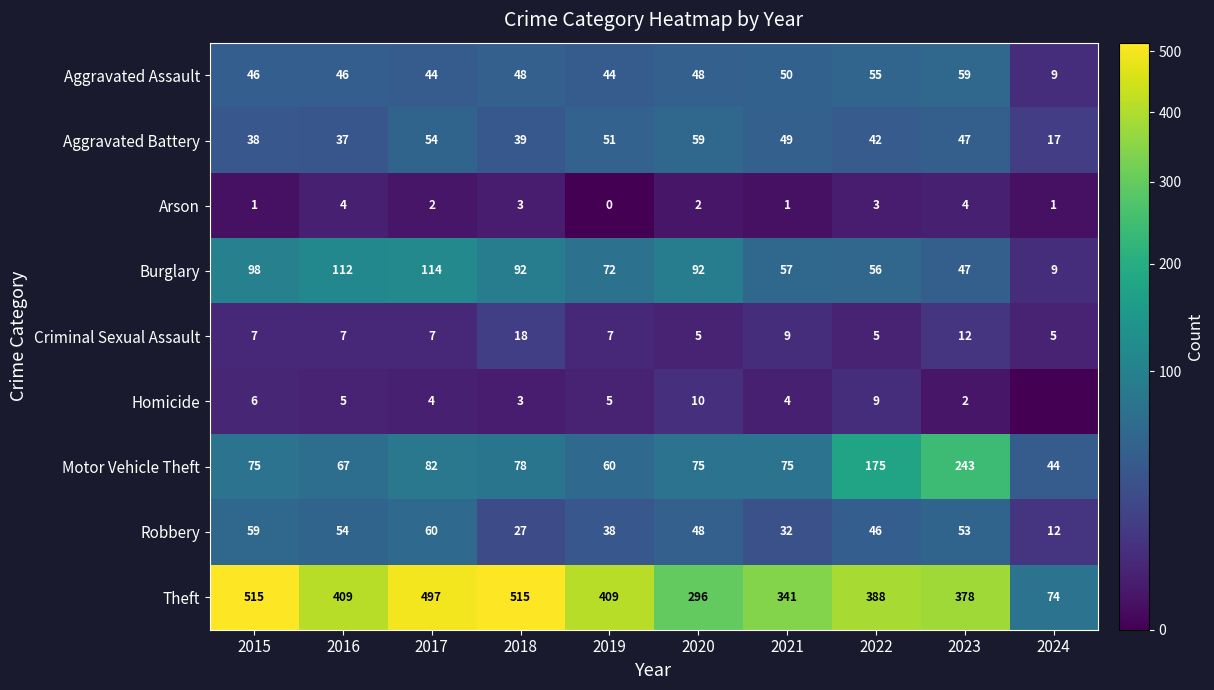

What is the difference between the maximum and minimum values in the Motor Vehicle Theft series?

199